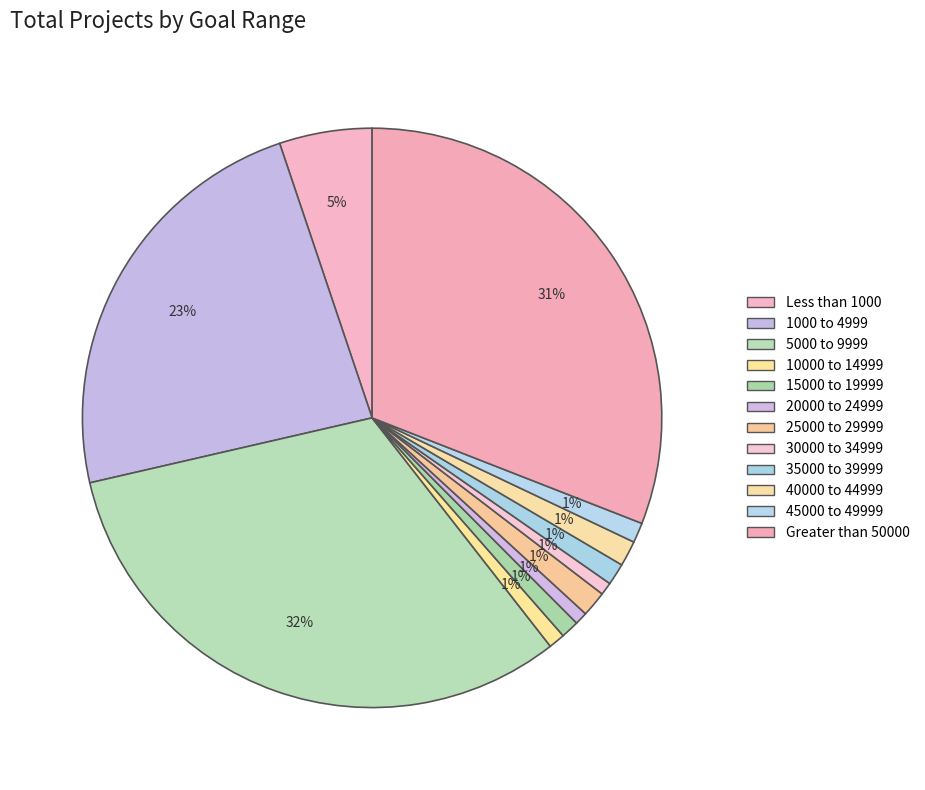

Count the number of slices in the pie.

12